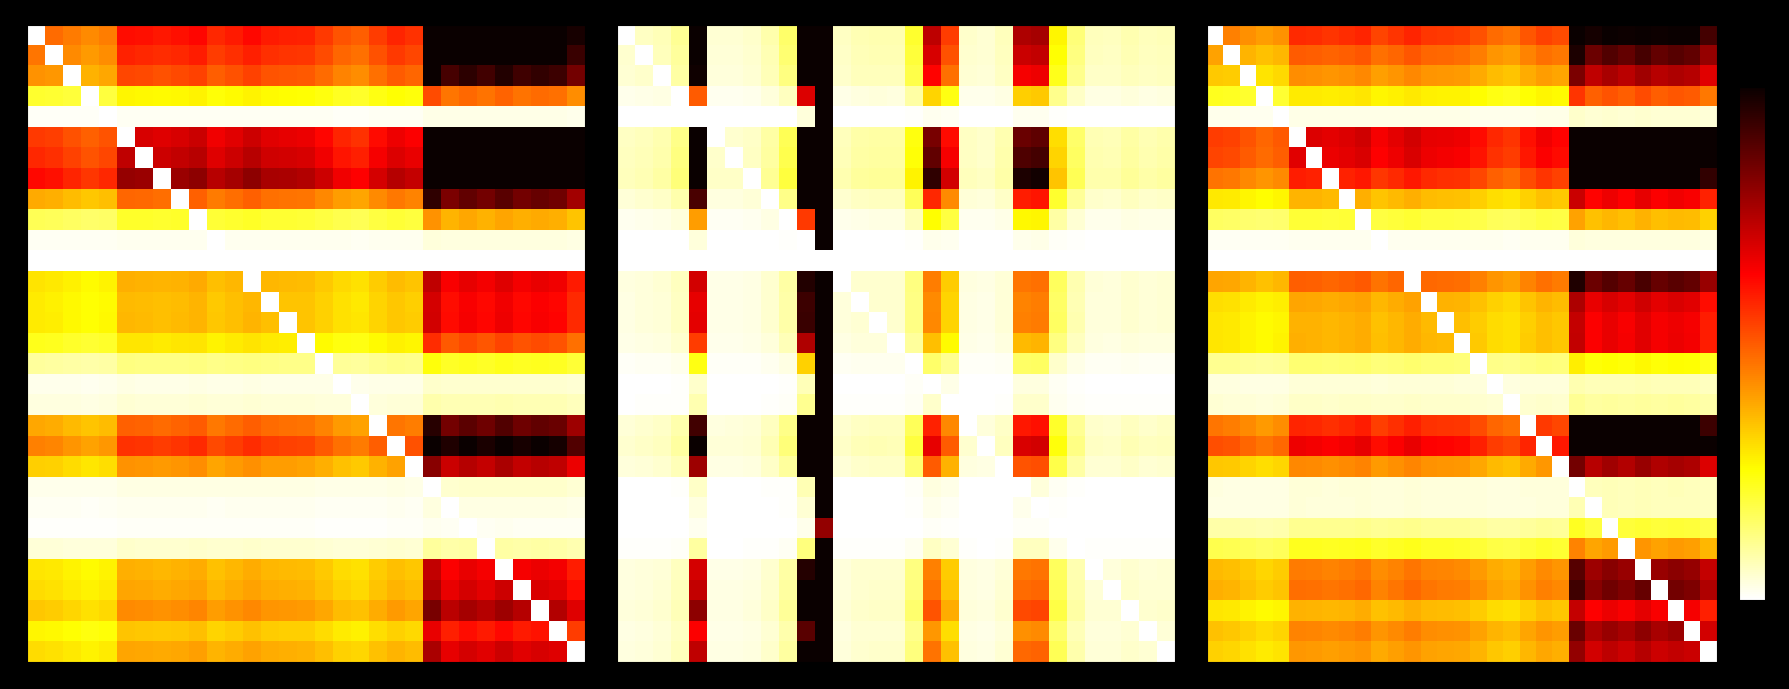

What is the total value across all series at 27?

114.1